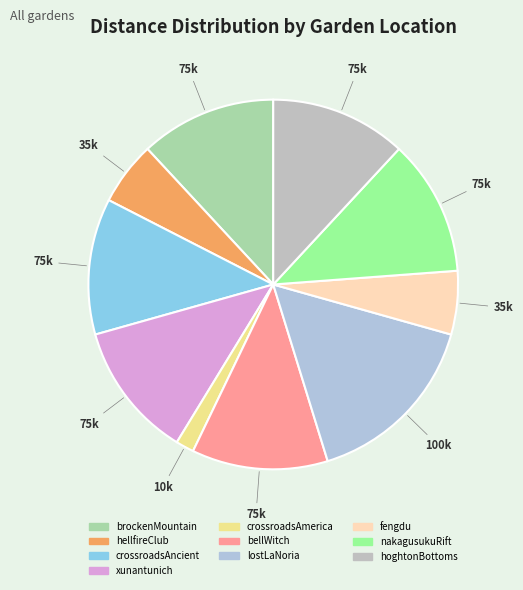

How many segments does this pie chart have?

10